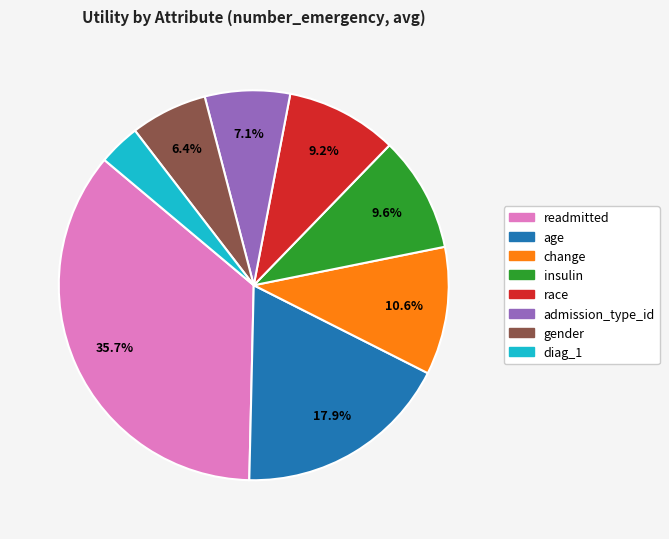

What percentage do gender and readmitted together represent?

42.1%